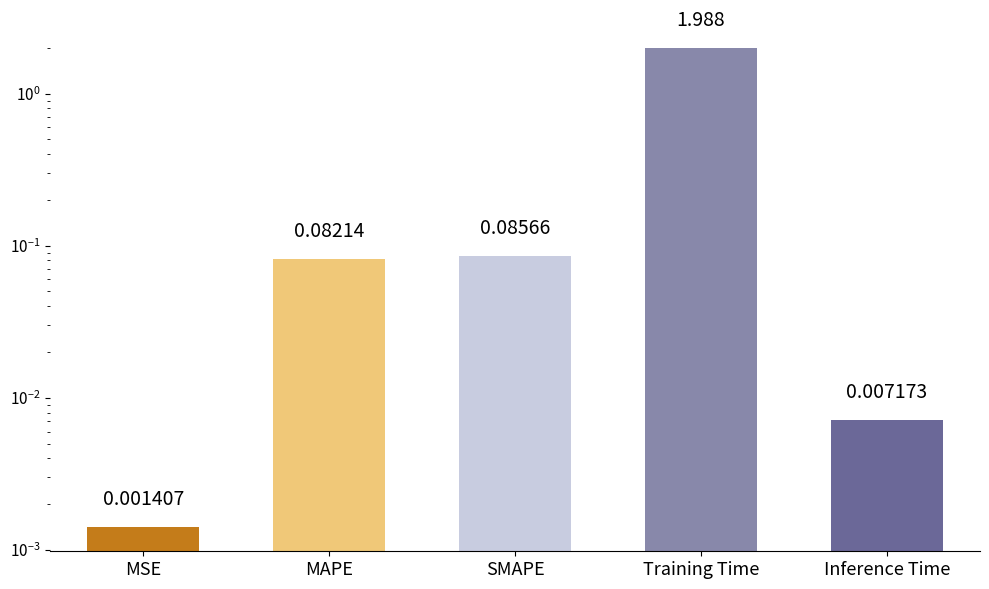

What is the average value?

0.4